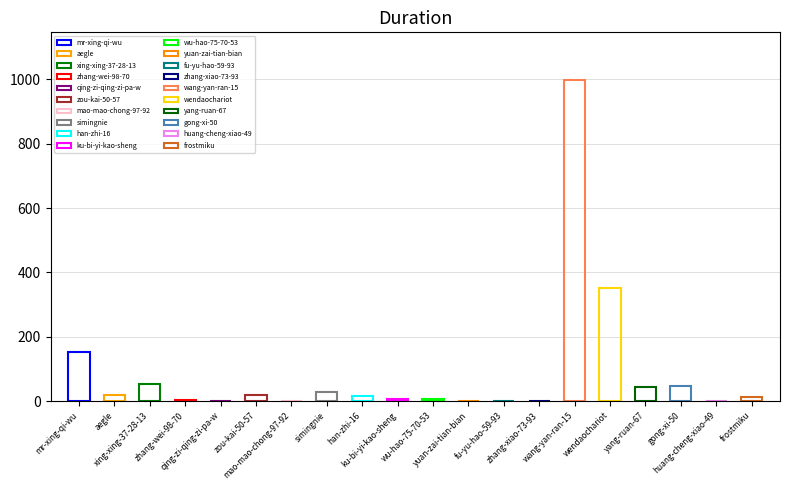

List the labels in order of value, smallest first.

mao-mao-chong-97-92, yuan-zai-tian-bian, qing-zi-qing-zi-pa-w, zhang-xiao-73-93, fu-yu-hao-59-93, huang-cheng-xiao-49, zhang-wei-98-70, wu-hao-75-70-53, ku-bi-yi-kao-sheng, frostmiku, han-zhi-16, aegle, zou-kai-50-57, simingnie, yang-ruan-67, gong-xi-50, xing-xing-37-28-13, mr-xing-qi-wu, wendaochariot, wang-yan-ran-15